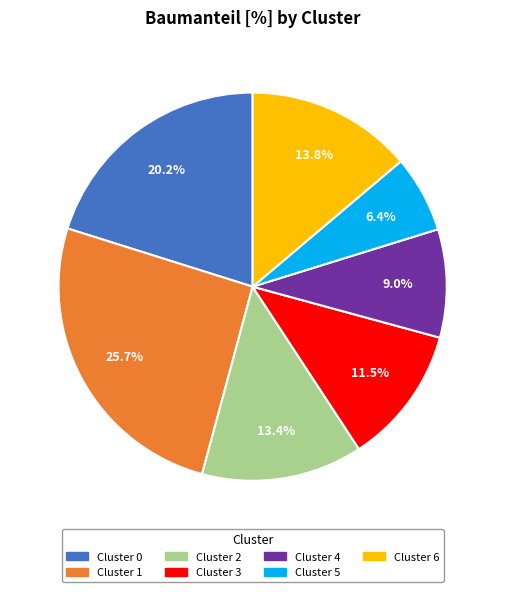

Does any single category account for the majority?

No